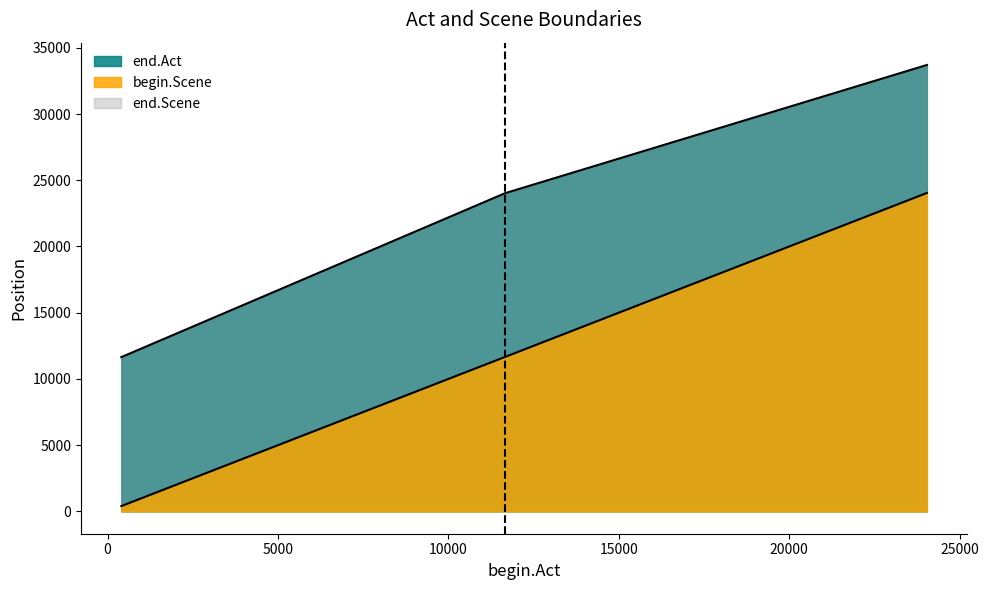

Which series has the widest spread of values?

begin.Scene